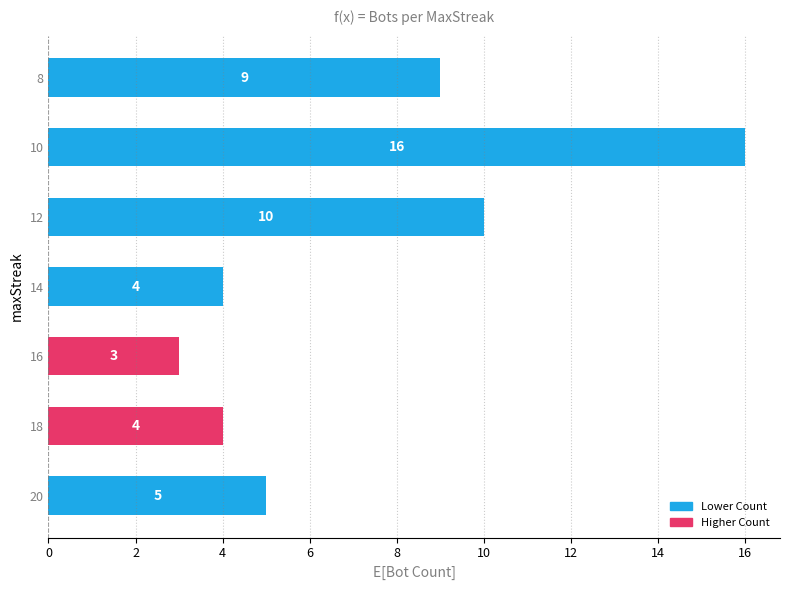

What is the difference between the maximum and minimum values?

13